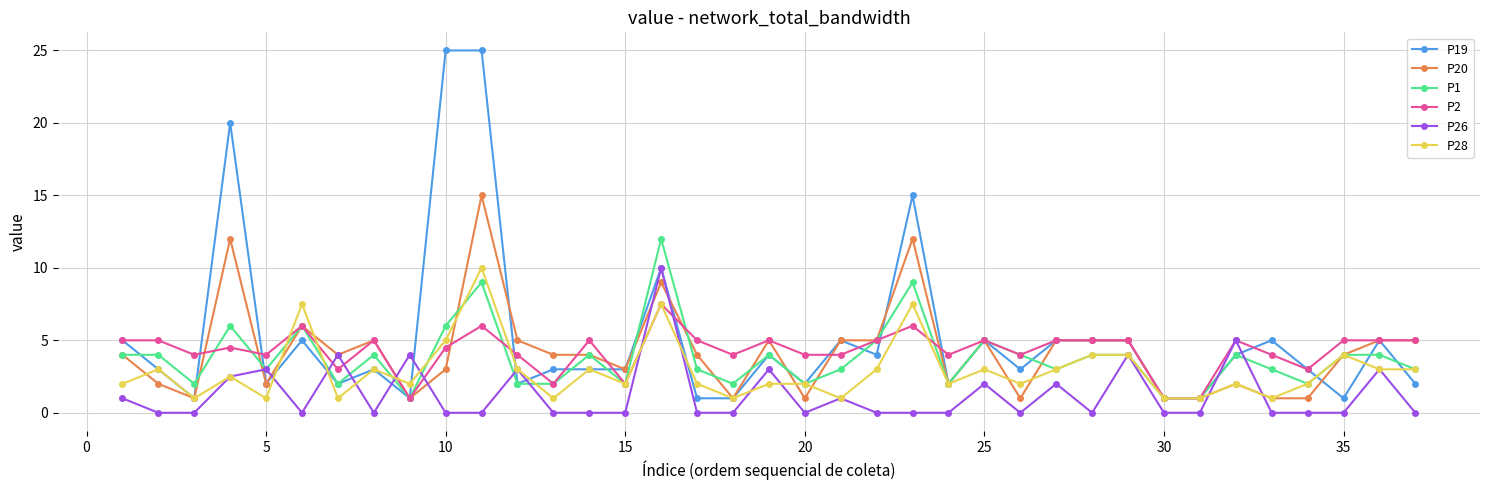

What is the minimum value for P2?

1.0